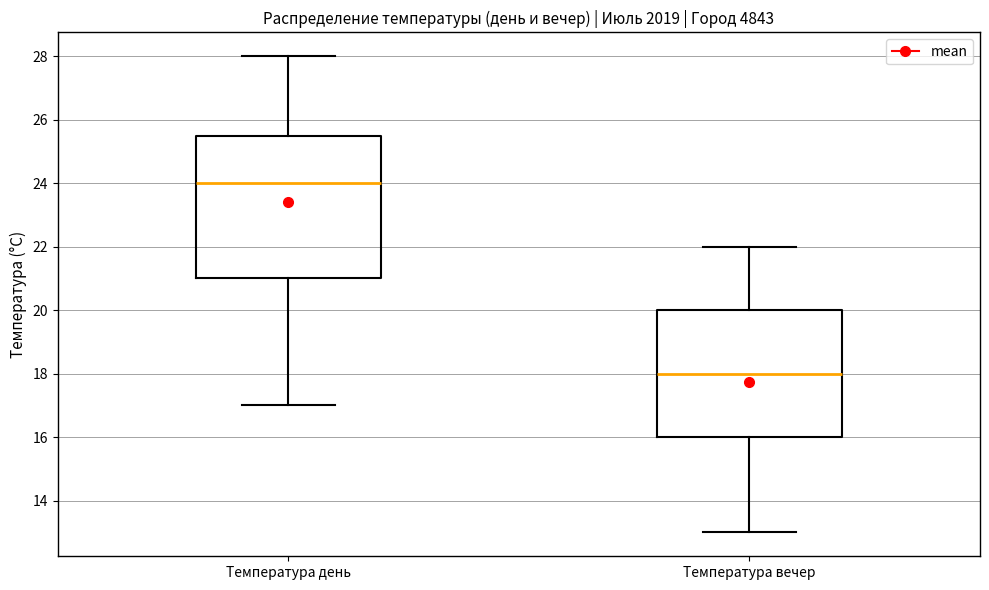

Where does the median line of the box for Температура день sit on the y-axis? The values are not printed on the chart, so give them approximately, as read against the axis.

24.0